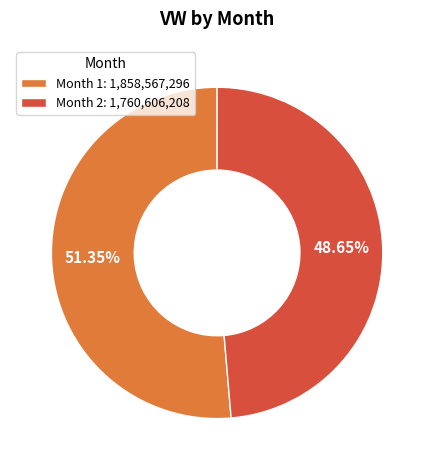

Is there any slice that represents more than half of the pie?

Yes